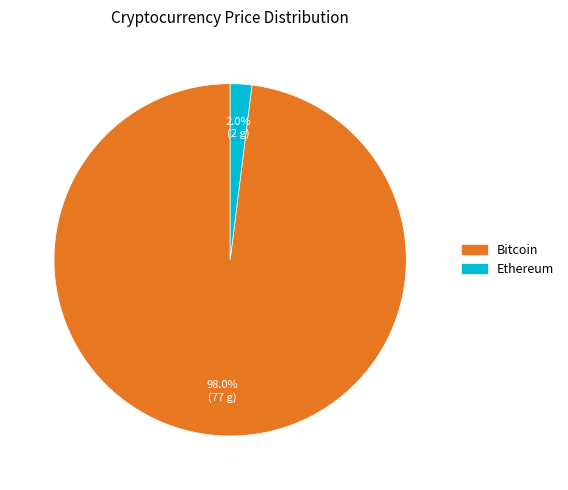

What is the majority slice?

Bitcoin